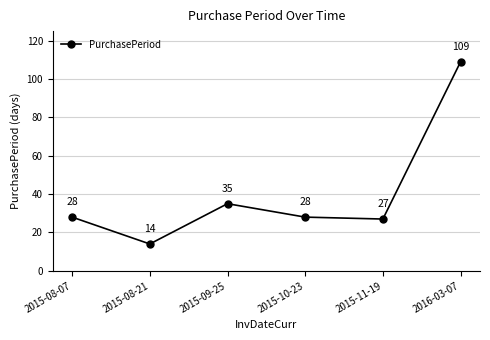

How many values are below 28?

2